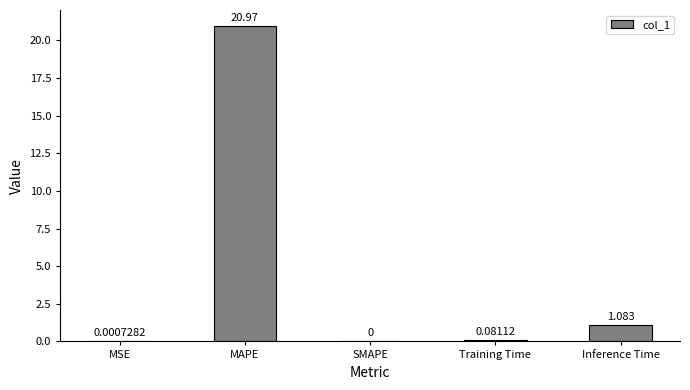

Between Inference Time and SMAPE, which is larger?

Inference Time